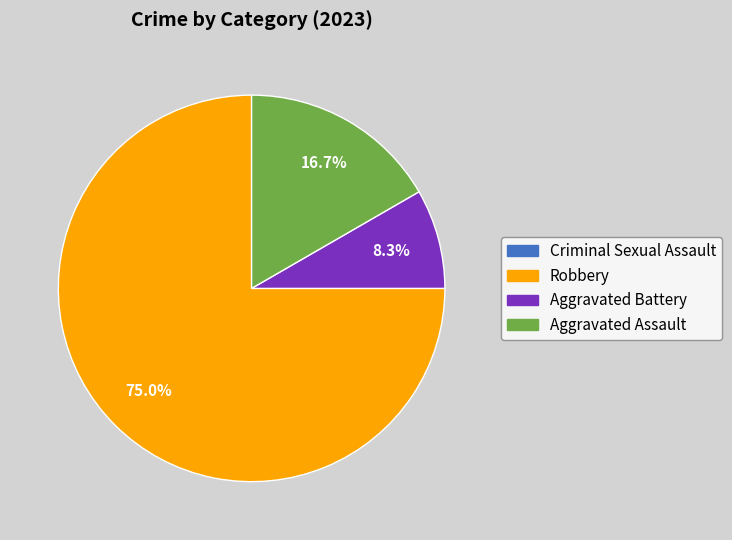

Which category has the biggest portion of the pie?

Robbery